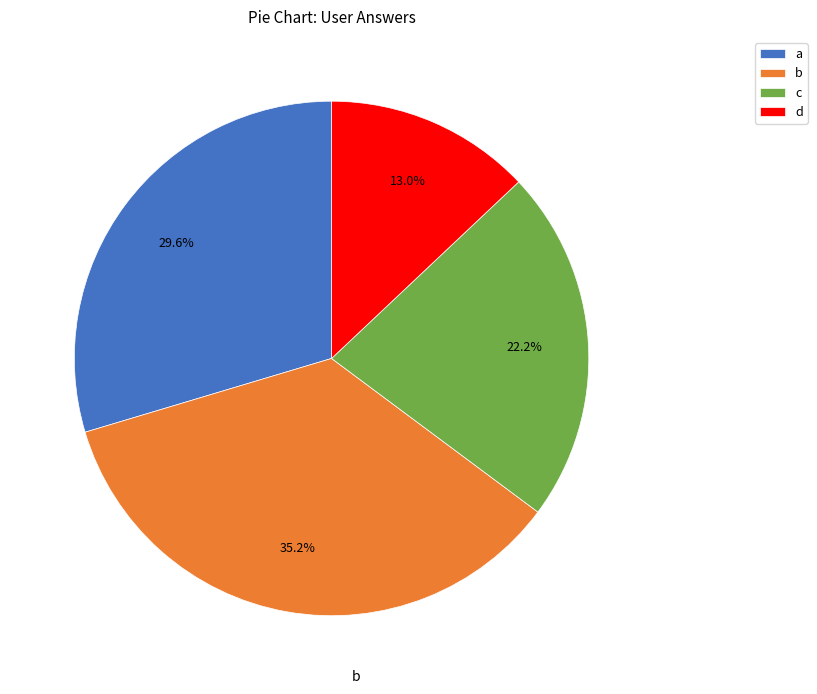

Is there a majority slice in this chart?

No